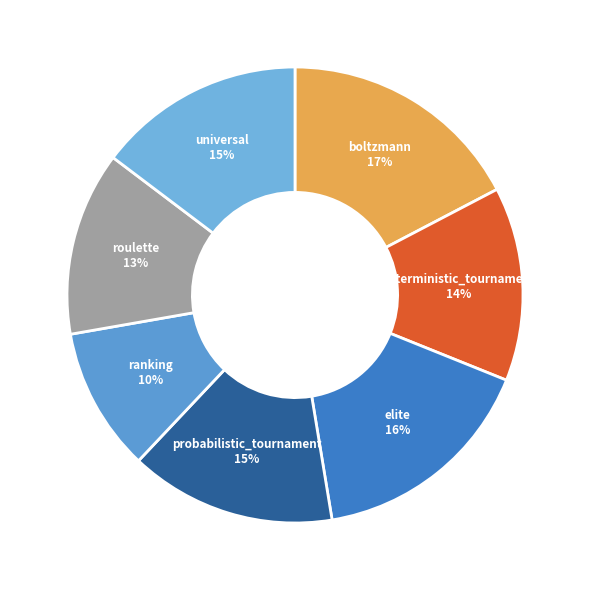

Count the number of slices in the pie.

7